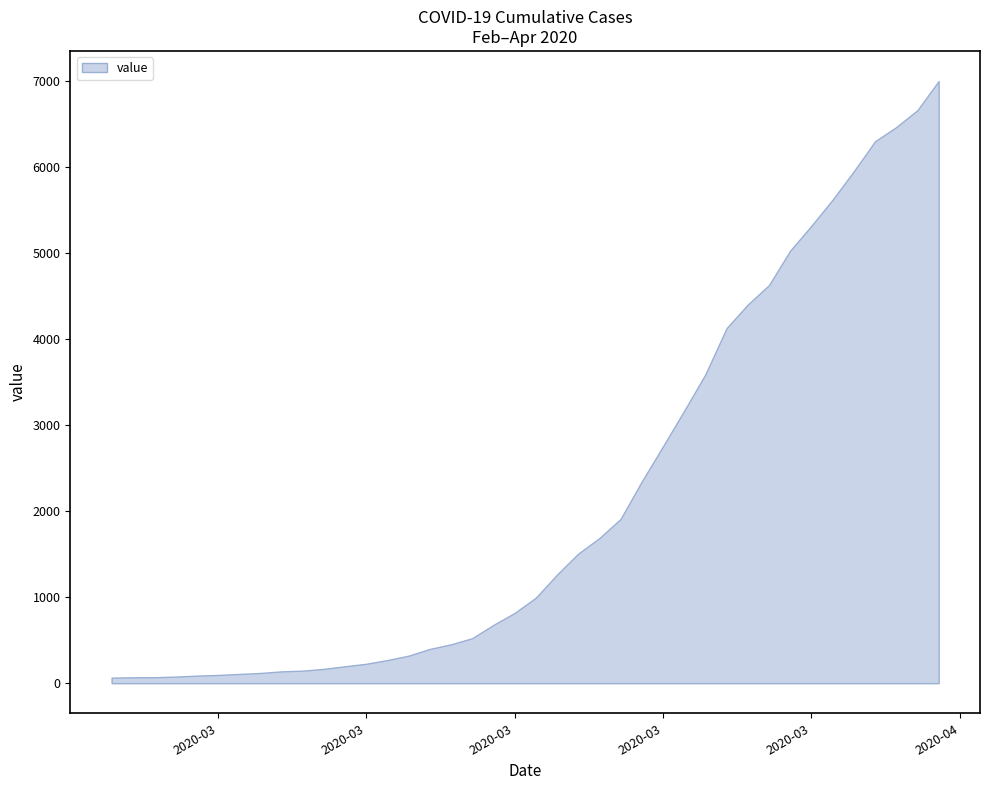

Reading right to left, extract all data points from this chart.

6994	6656	6459	6294	5946	5616	5313	5024	4624	4398	4124	3588	3164	2751	2343	1907	1685	1504	1260	992	815	676	522	451	397	319	268	225	196	166	145	137	118	107	95	87	76	69	68	64